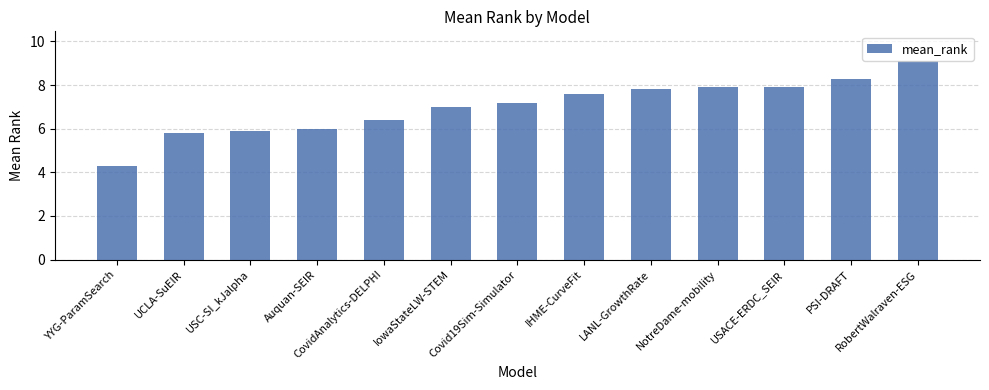

How many bars are there in total?

13